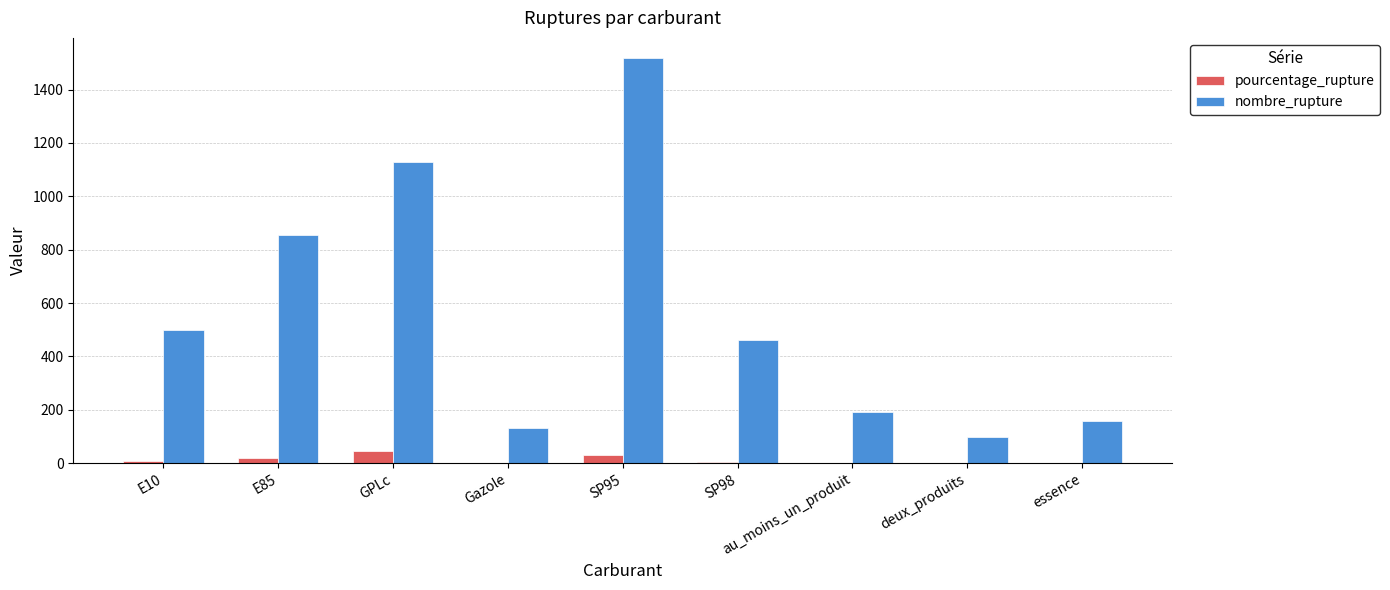

What is the greatest value displayed?

1518.0